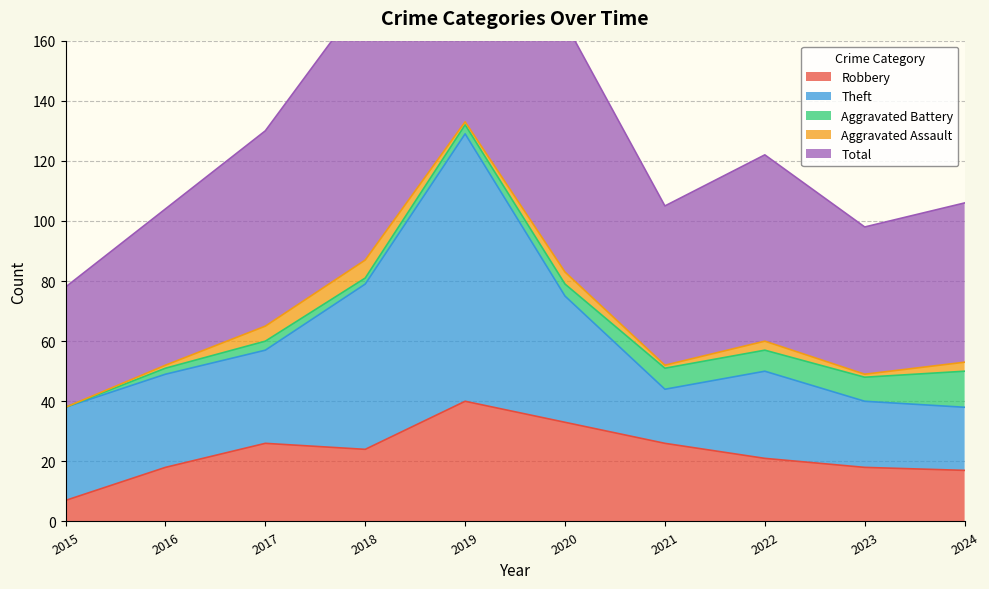

What is the lowest value of the Total series?

40